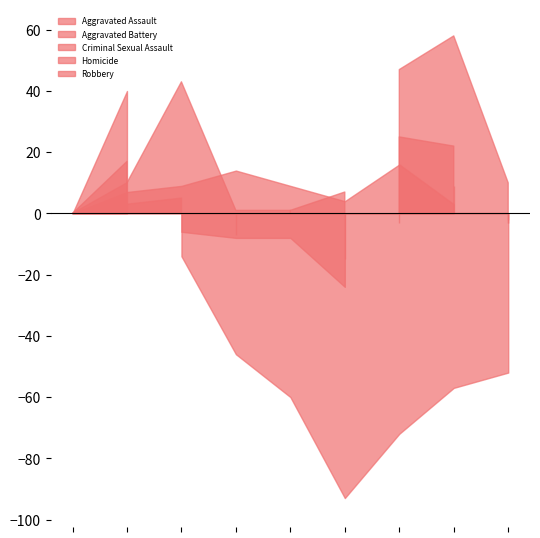

What is the value of the Robbery point at the 7th from the left?

-72